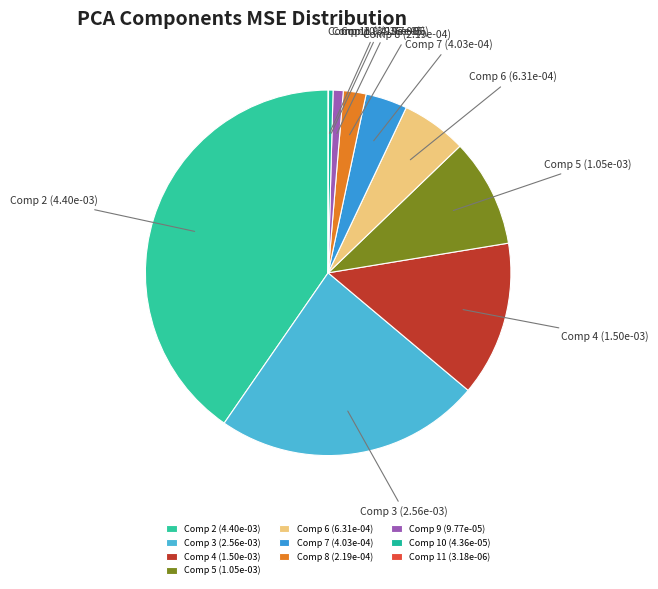

Is there a majority slice in this chart?

No